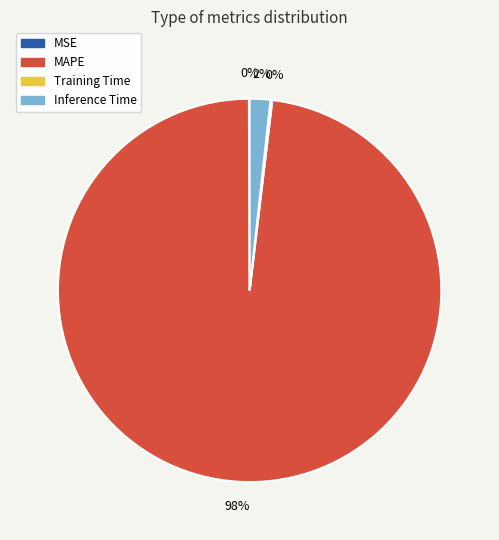

To the nearest percent, what is the average slice percentage?

25%